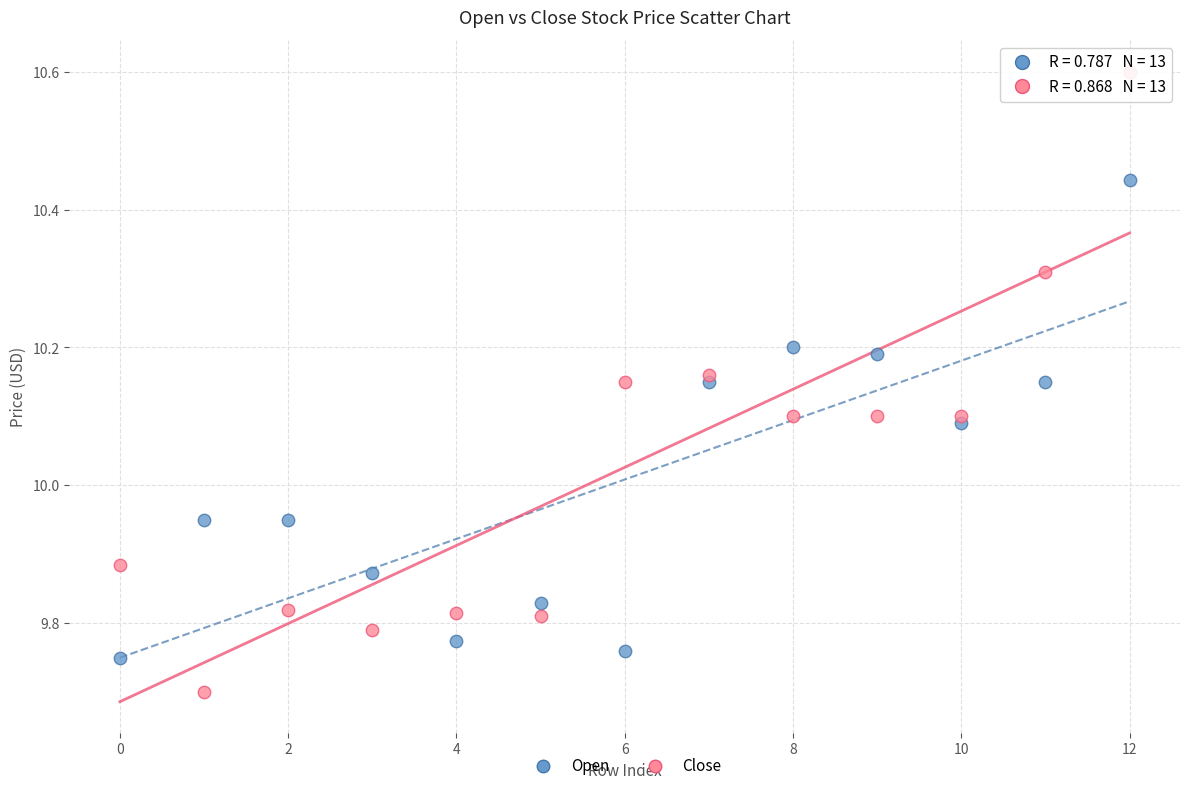

Which series contains the highest Y value?

Close